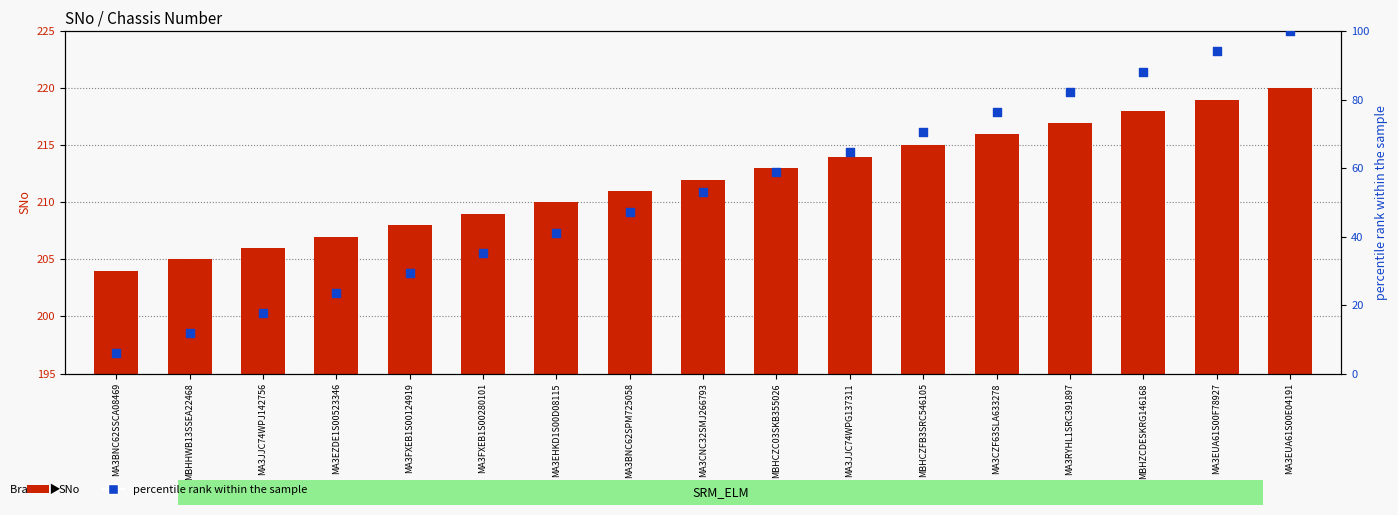

At how many categories does at least one series exceed 13?

17